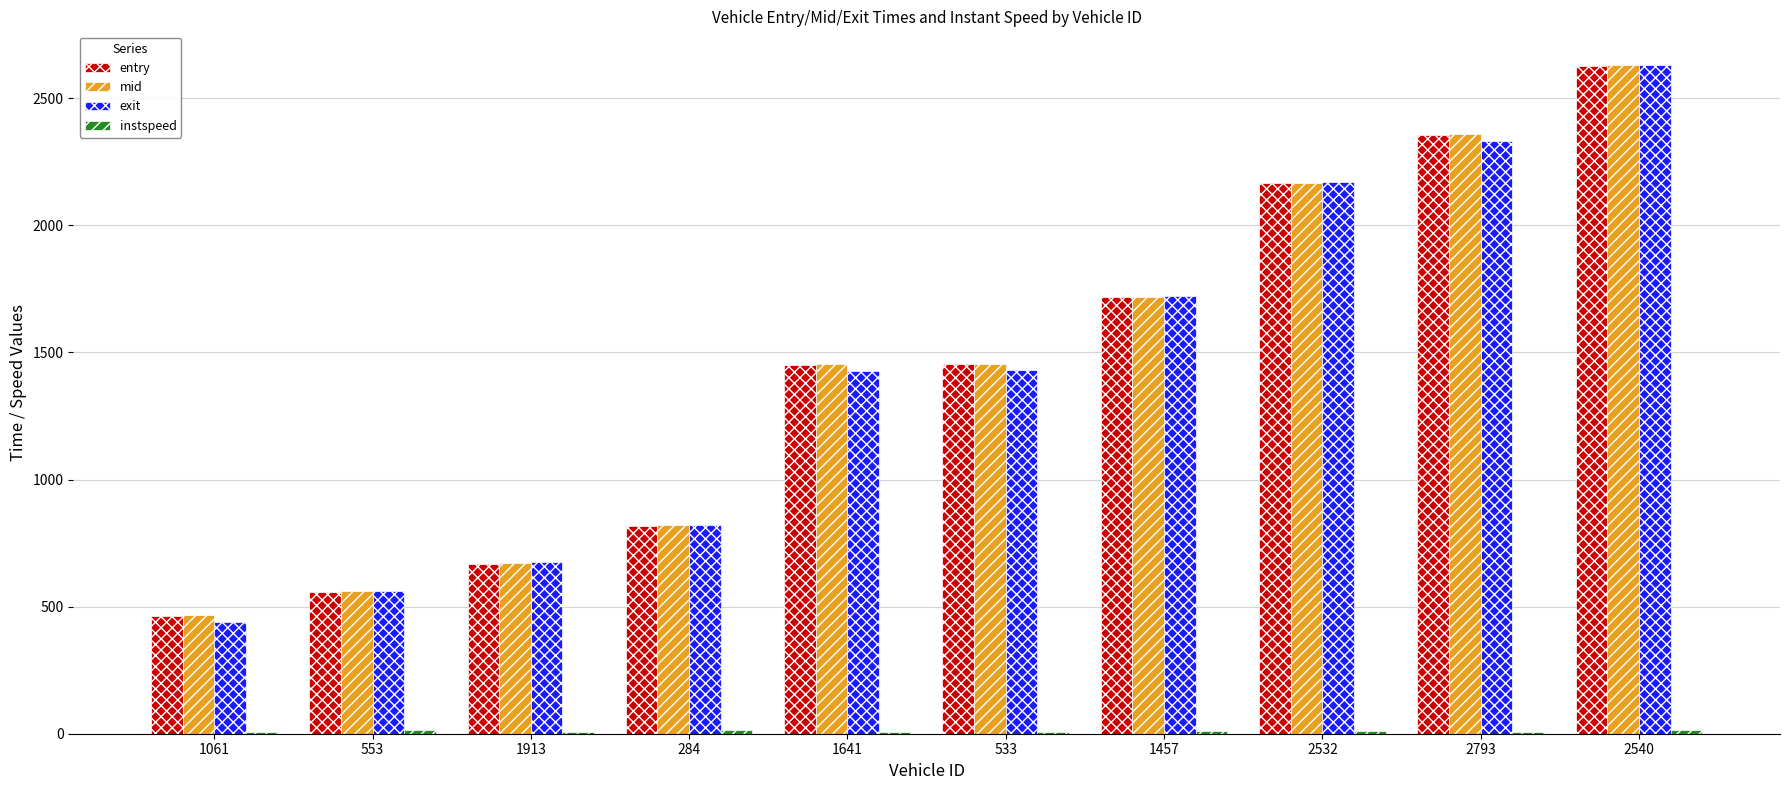

Are the bars grouped side by side (vs. stacked)?

Yes